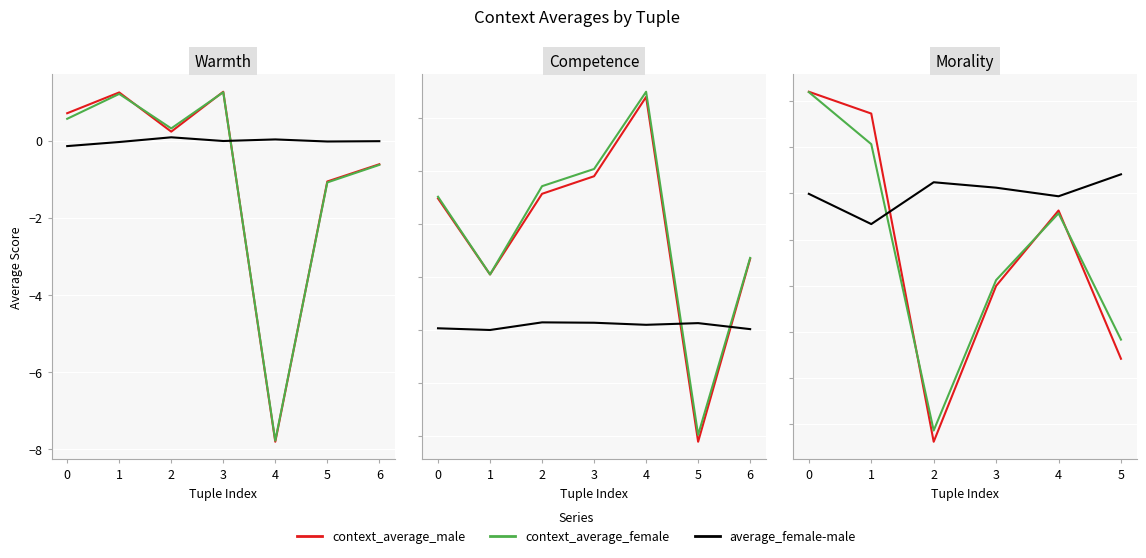

Which series has the largest total across all categories?

average_female-male